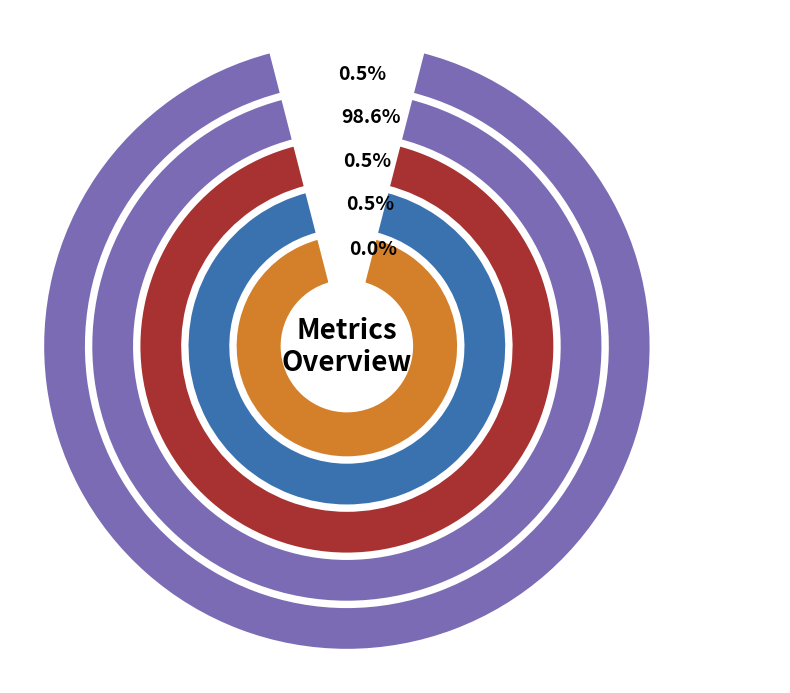

What is the smallest slice in the pie chart?

MSE